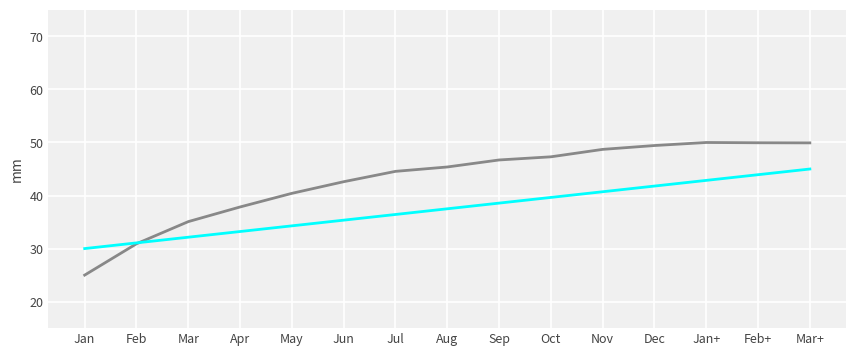

What is the total value across all series at Aug?

82.9